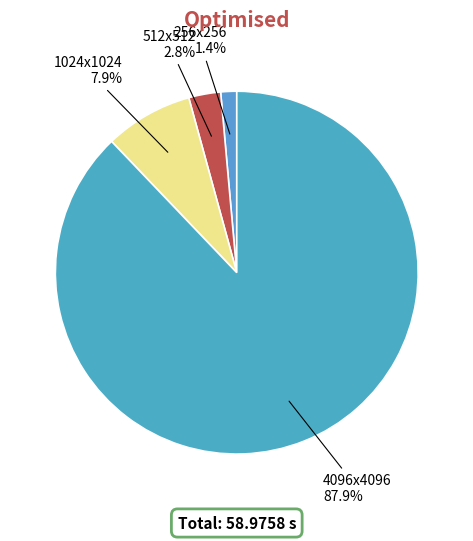

How much of the chart is everything except 4096x4096?

12.1%